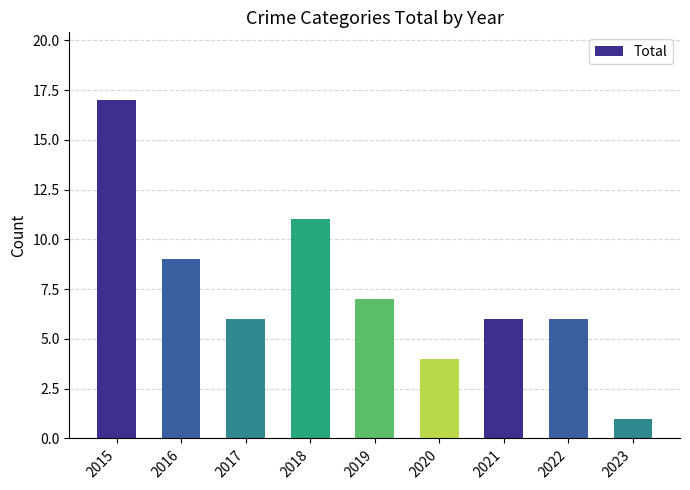

At which label is the value closest to 9?

2016